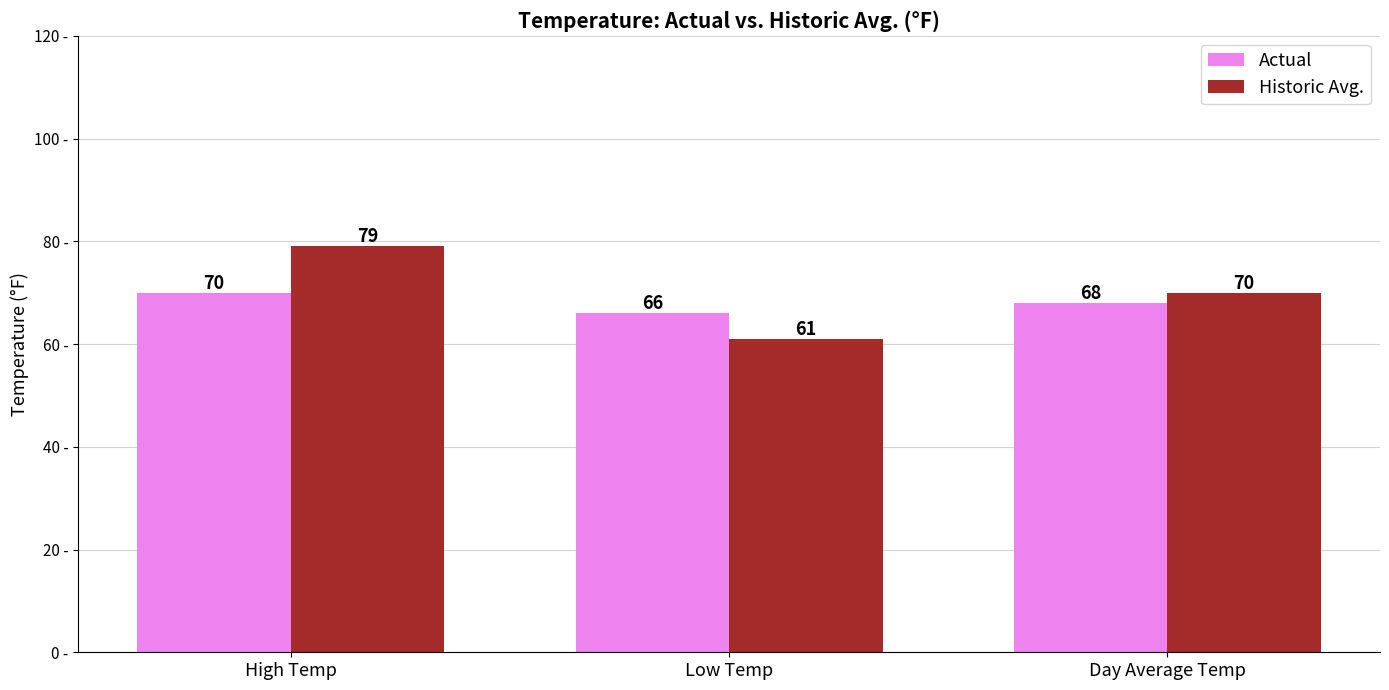

Rank the series by their maximum value, from highest to lowest.

Historic Avg., Actual